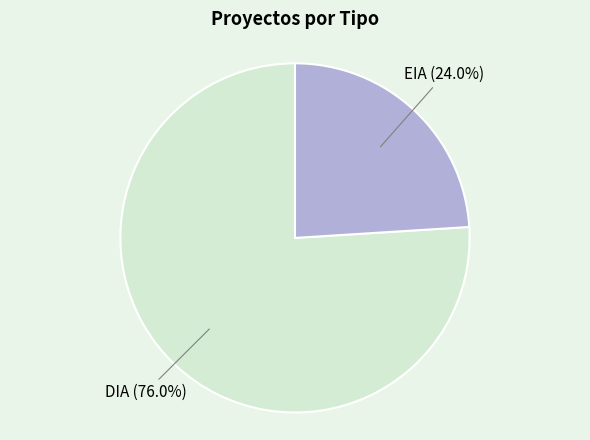

To the nearest percent, what percentage of the pie is DIA?

76%